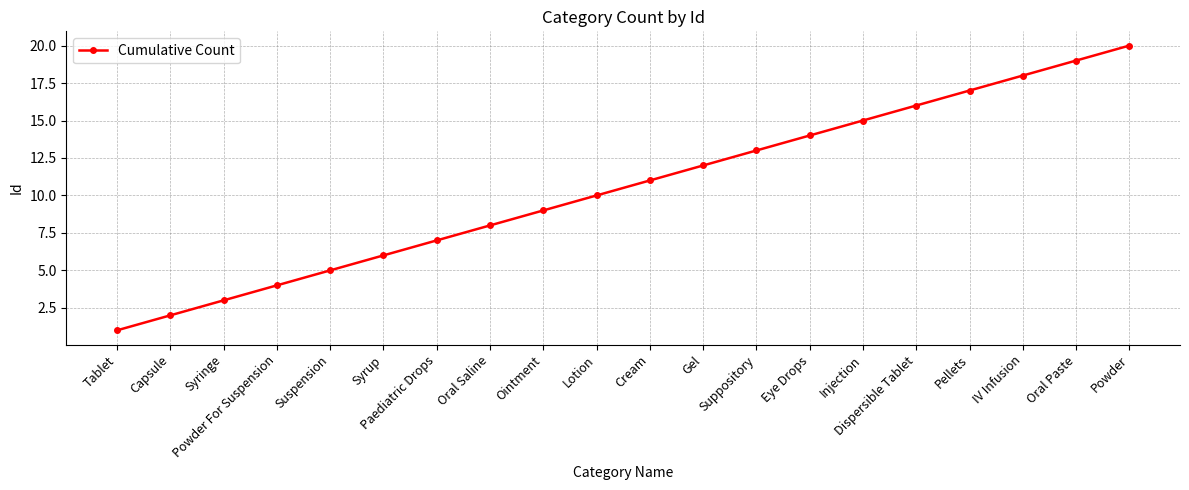

What is the change in value from Capsule to Powder For Suspension?

+2